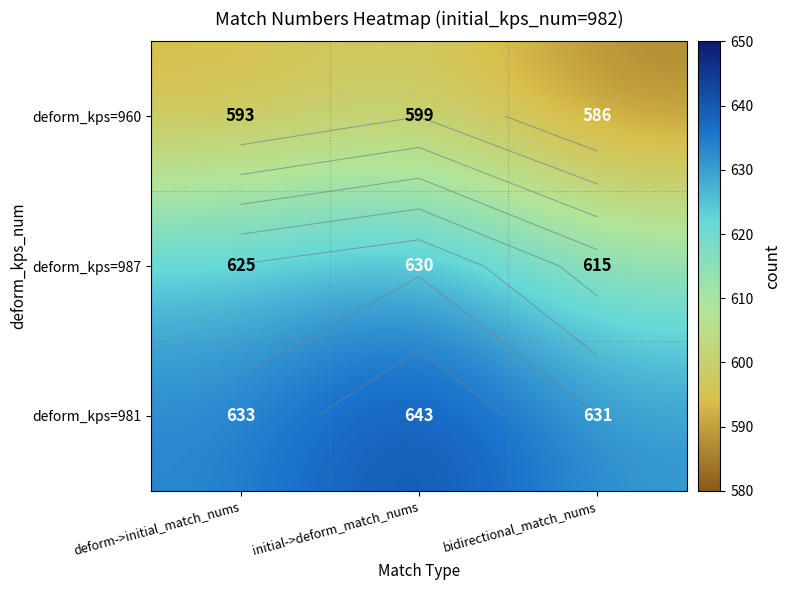

At which label is deform_kps=981 closest to 637?

deform->initial_match_nums